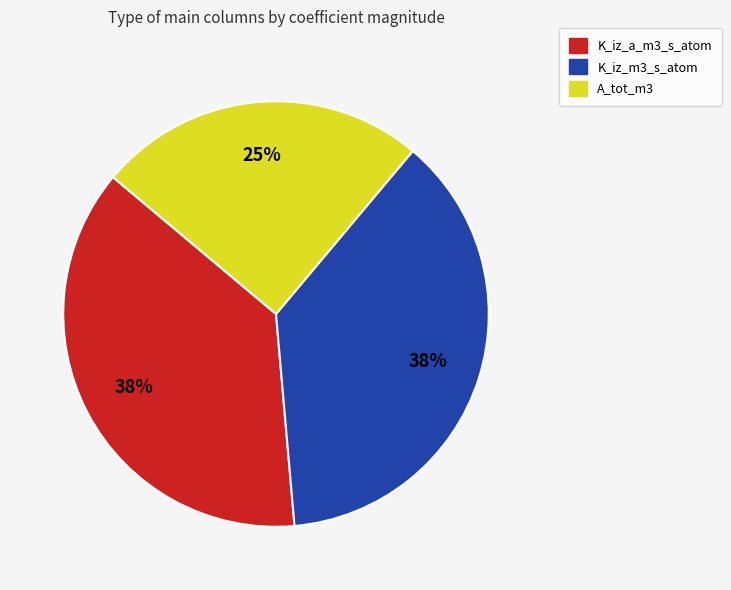

True or false: A_tot_m3 accounts for 25% of the total.

True